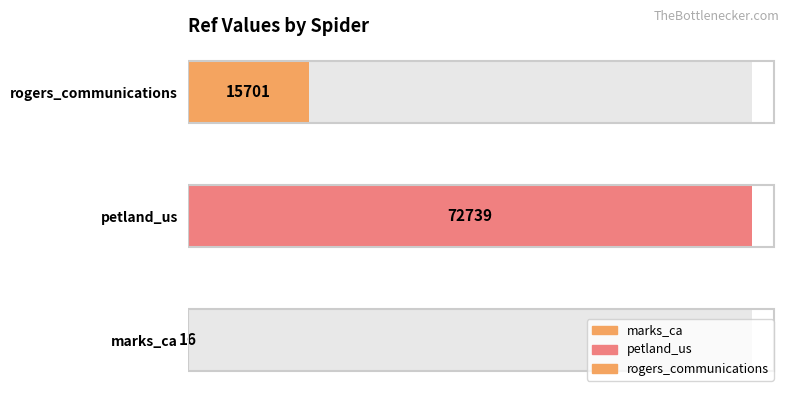

What is the maximum value shown in the chart?

72739